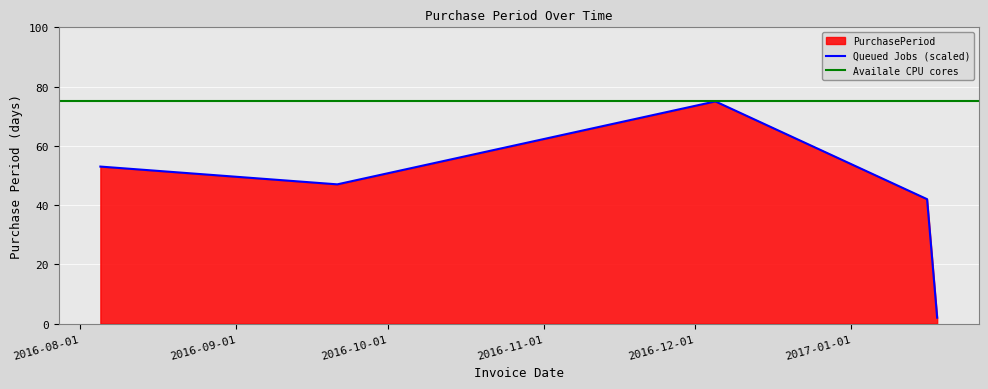

What is the label of the 4th point from the right?

2016-09-21